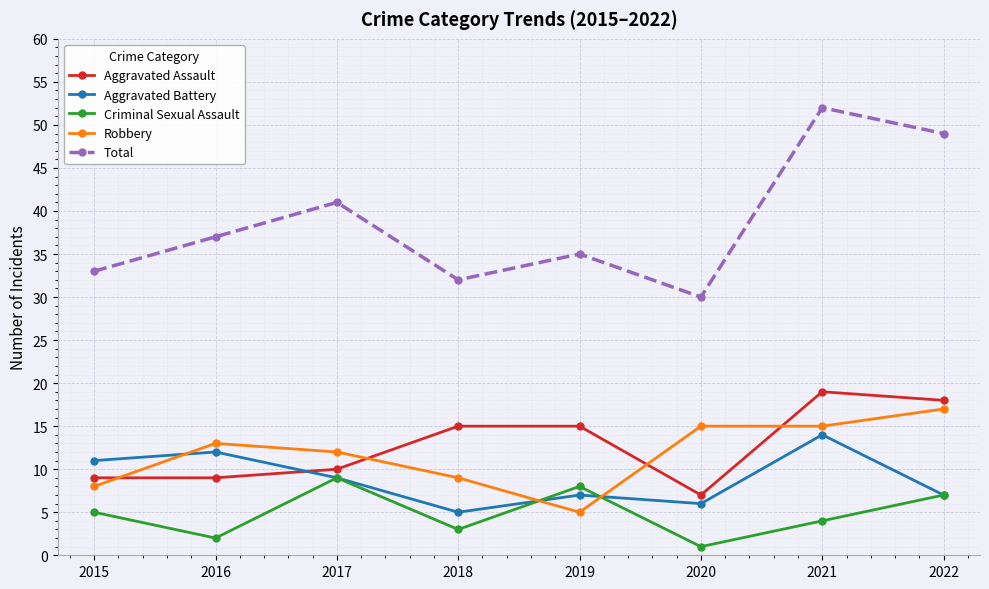

At how many categories does at least one series exceed 5?

8